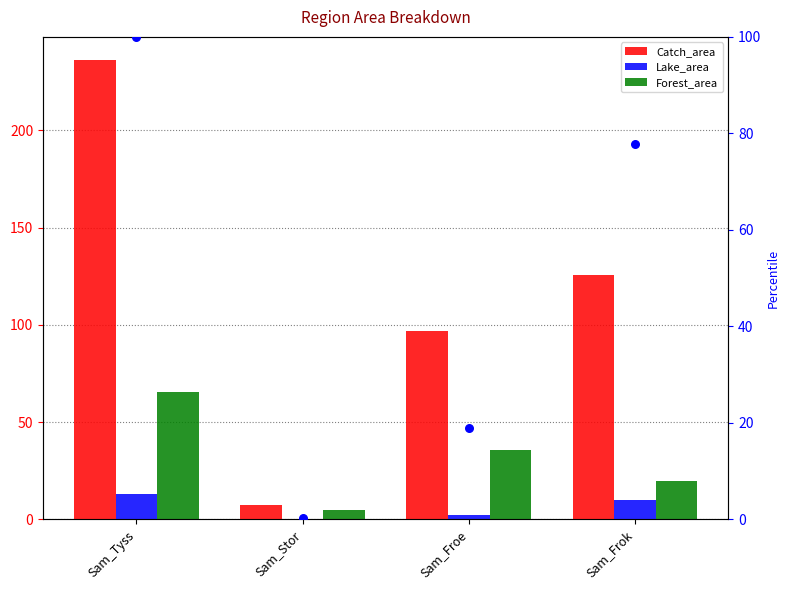

Which series has the widest spread of Y values?

Catch_area